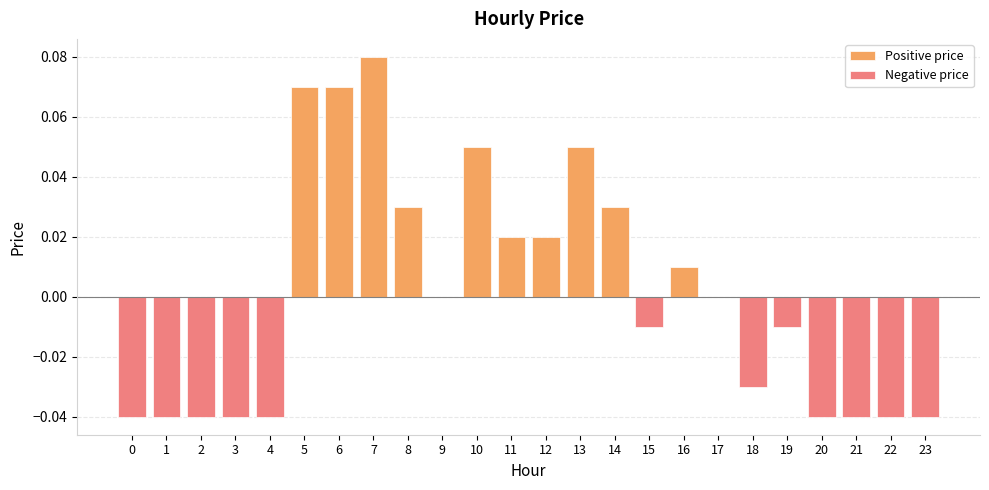

Is it true that Negative price equals 0.0 at 14?

True